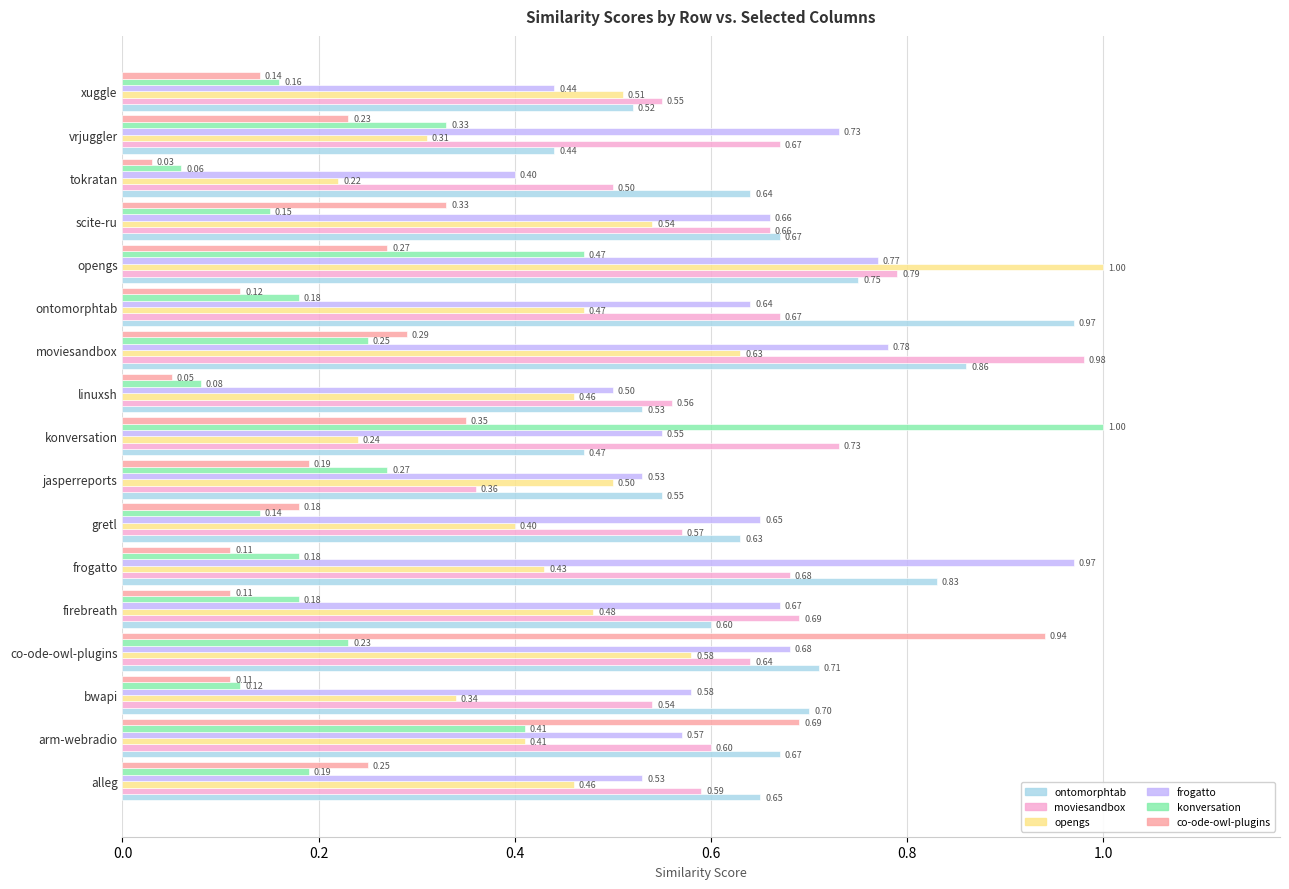

What is the total value across all series at moviesandbox?

3.8